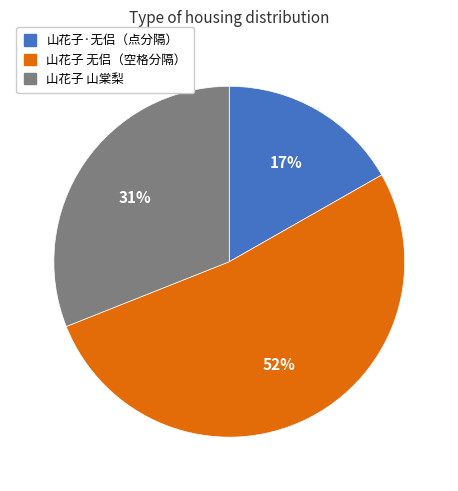

Is there any slice that represents more than half of the pie?

Yes